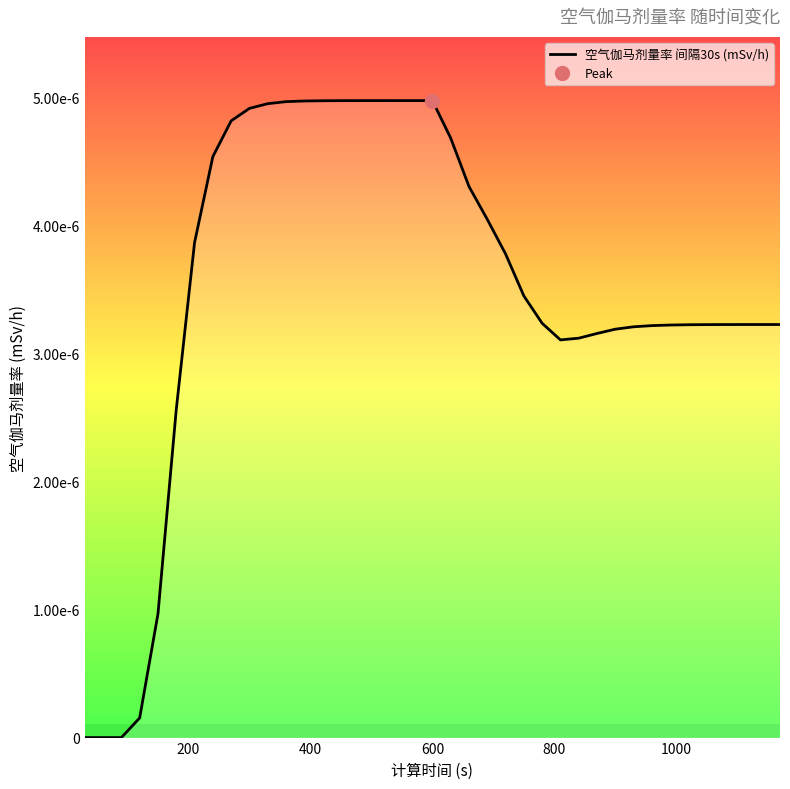

Is it true that the value at 600 is 0.0?

True